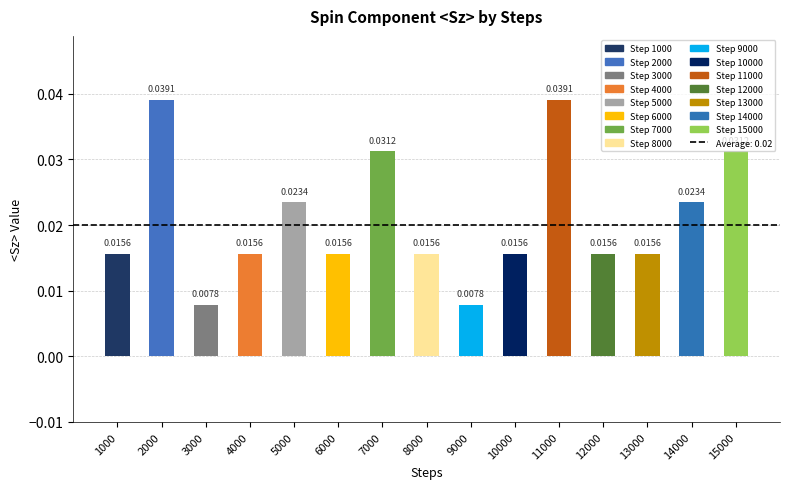

Which has a higher value, 14000 or 7000?

7000